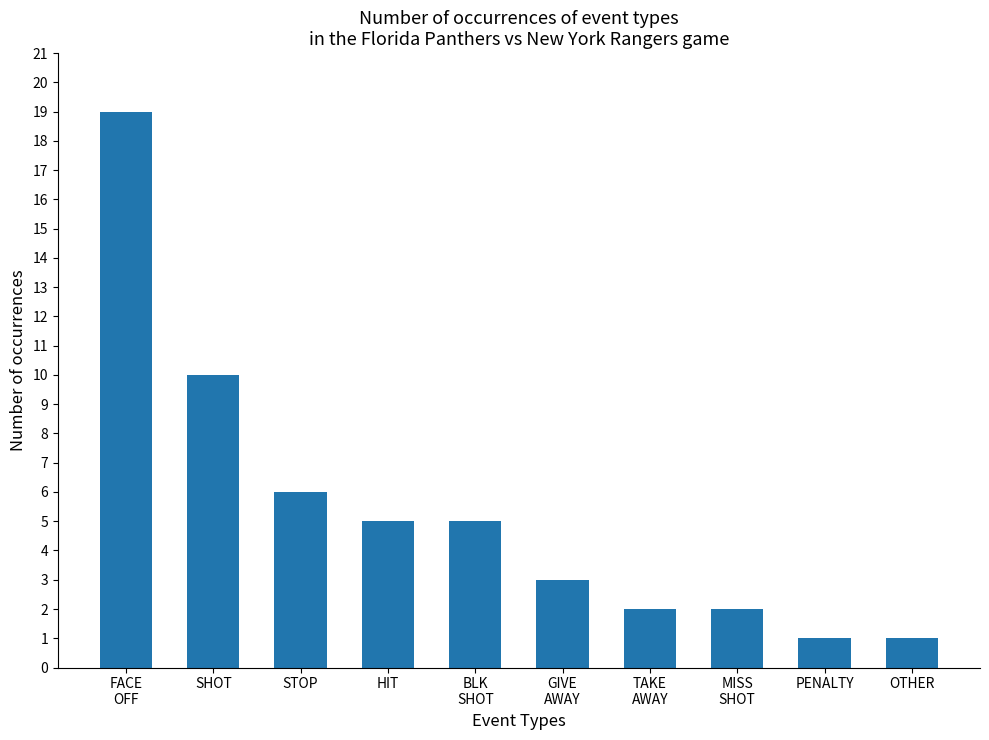

What is the value of the 8th bar from the left?

2